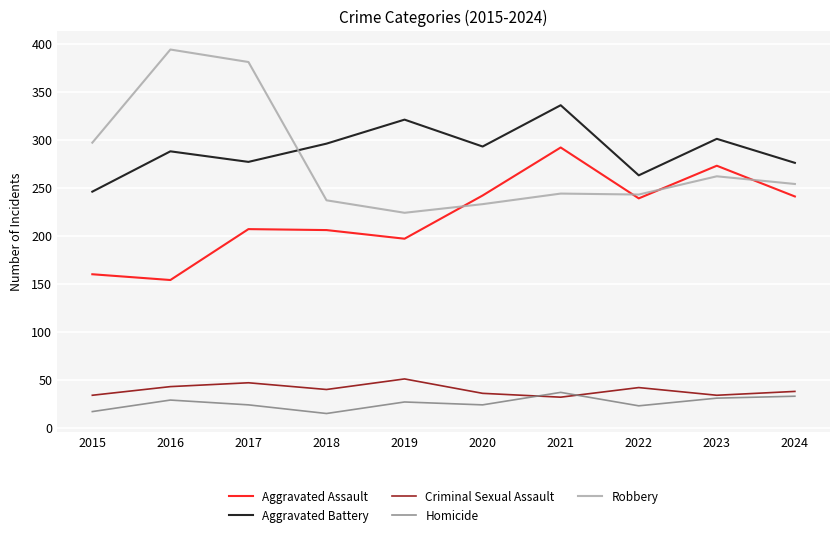

What is the greatest value displayed?

394